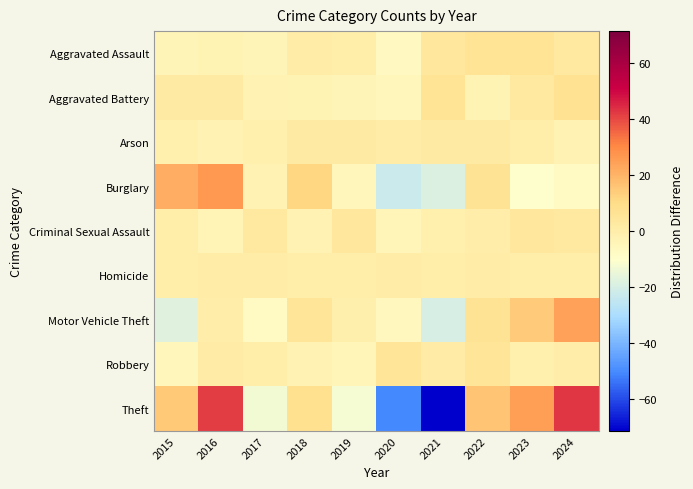

How many categories are shown in the chart?

10